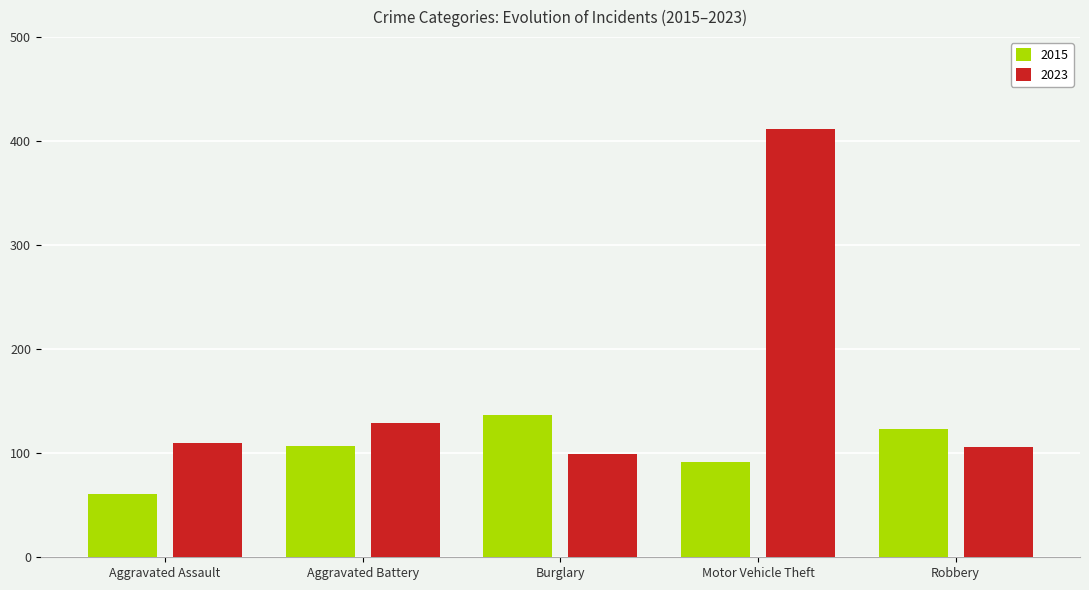

What is the difference between the highest and lowest values at Aggravated Assault?

49